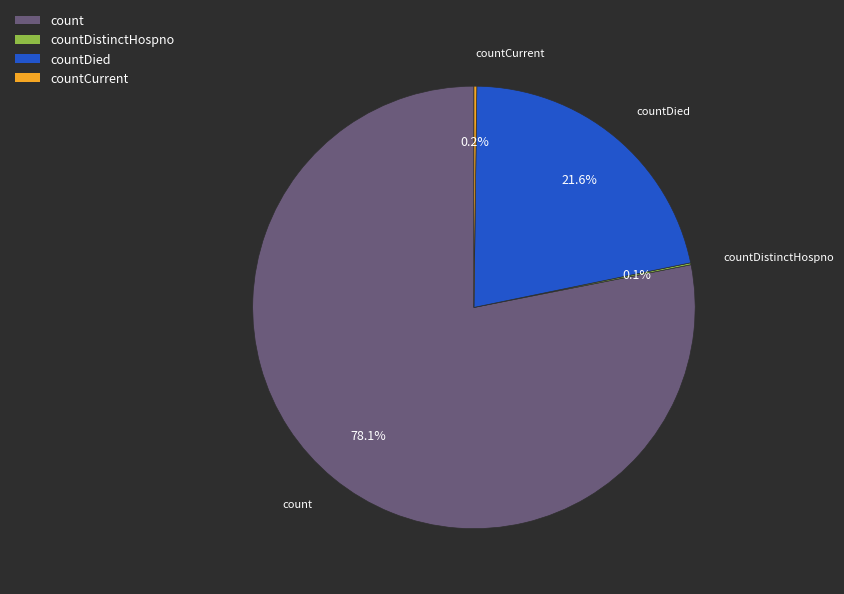

To the nearest percent, what is the difference between the largest and smallest slice percentages?

78%